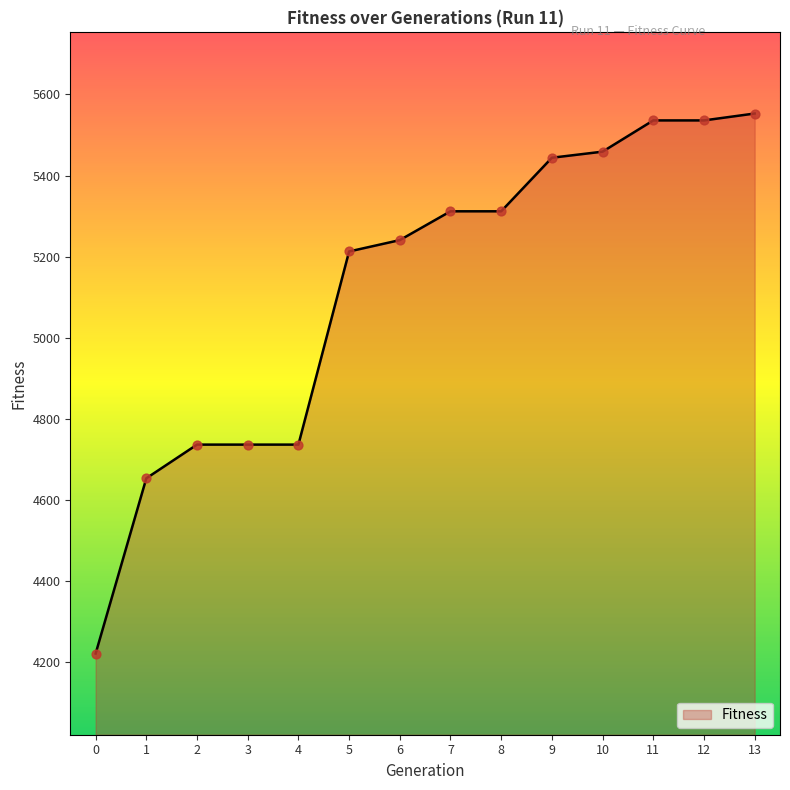

Which has a higher value, 8 or 3?

8